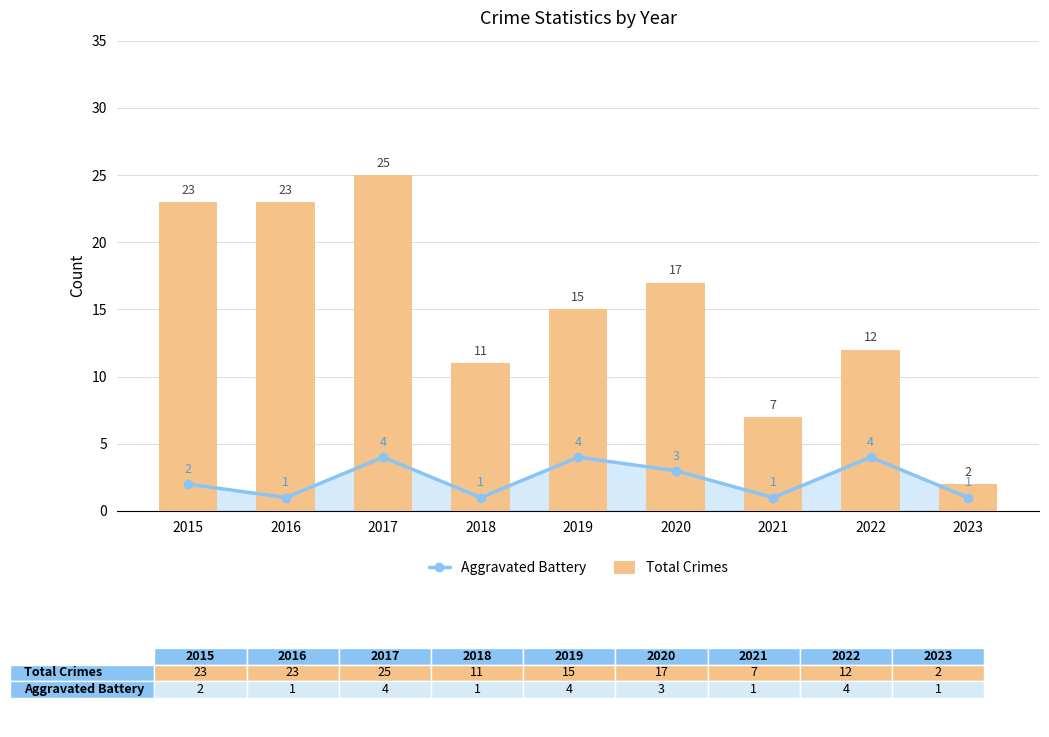

At how many categories does at least one series exceed 17?

3